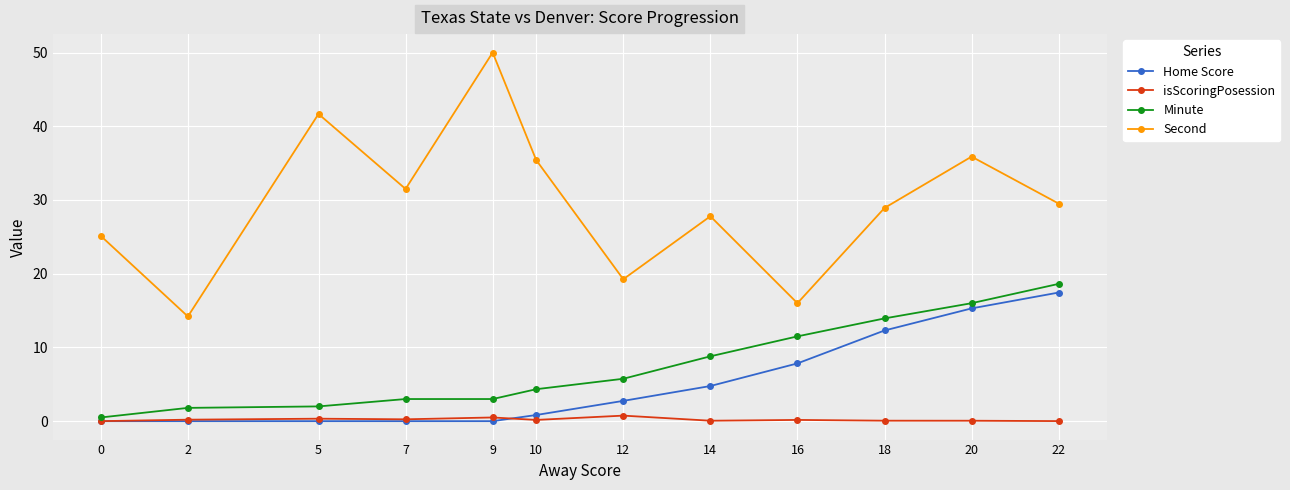

What is the sum of all Second values?

355.3